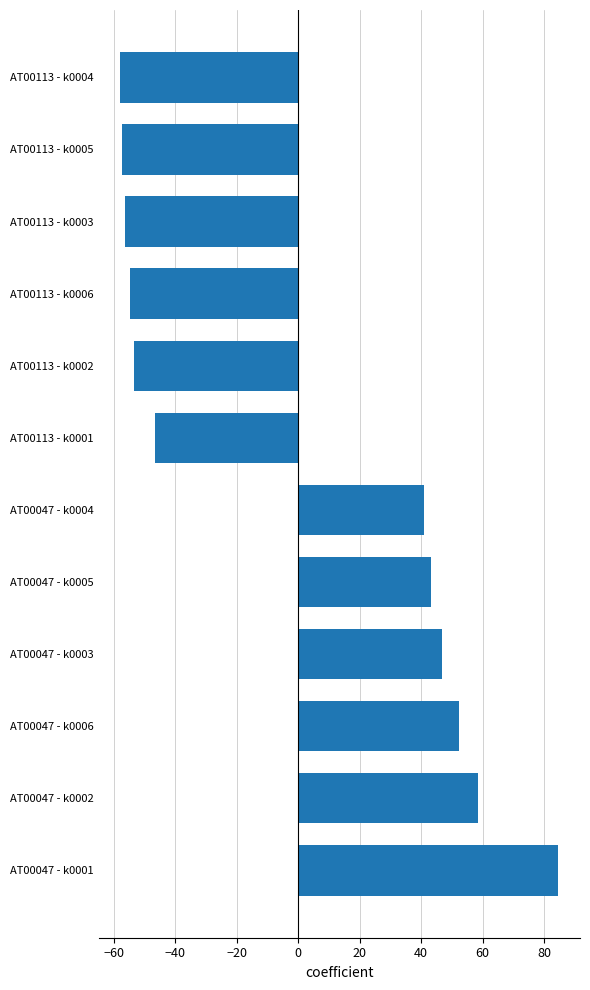

The value at AT00113 - k0003 is -56.4. True or false?

True